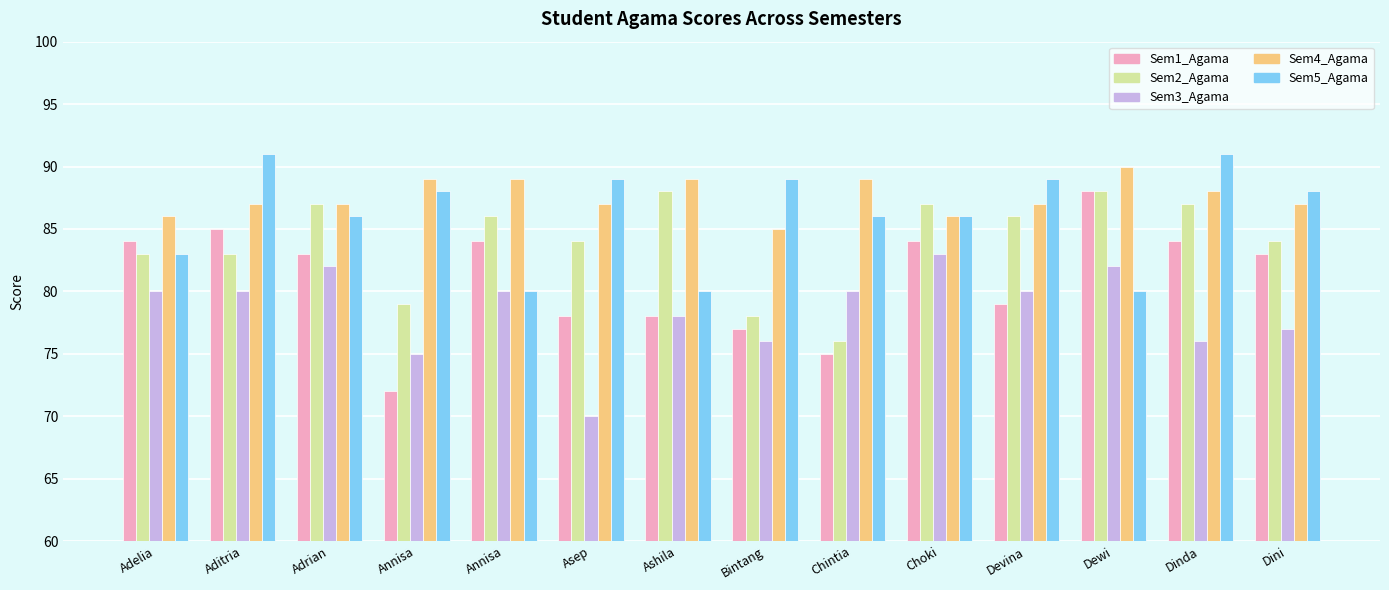

How many categories are shown in the chart?

14